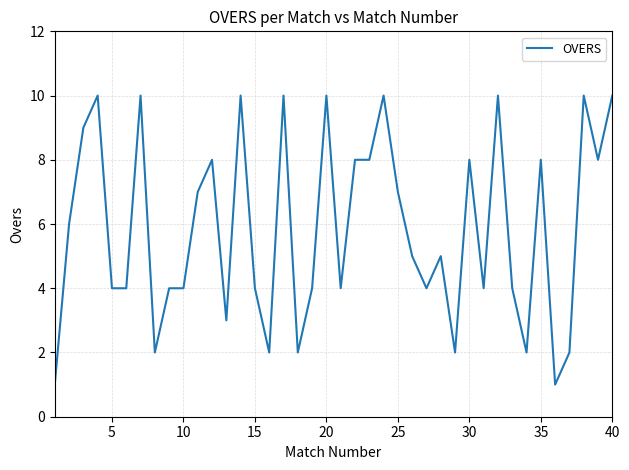

How many values are between 4 and 9?

22